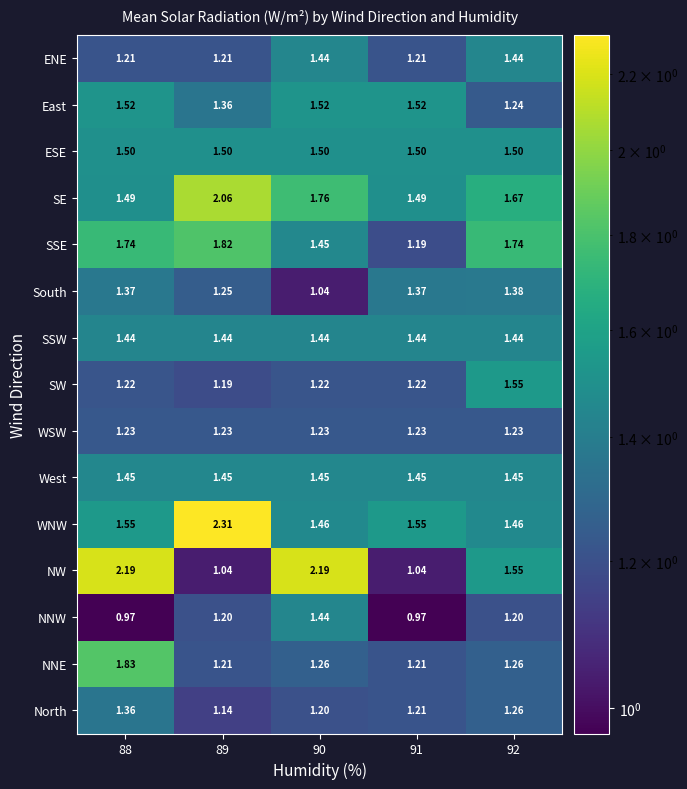

Is the value of West at 91 greater than the value of SSE at 88?

No